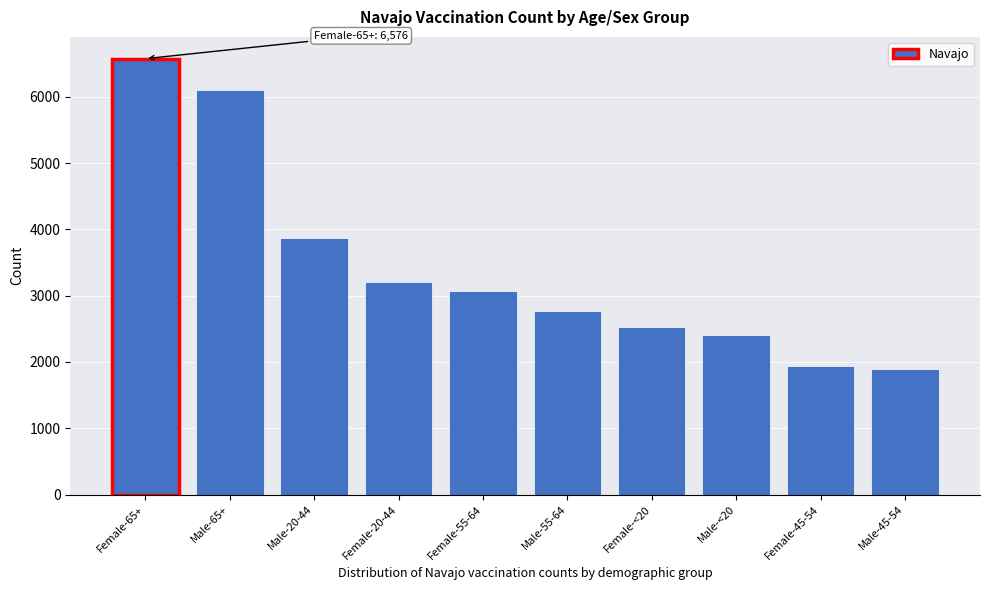

Reading left to right, transcribe all the data shown in this chart.

Female-65+=6576	Male-65+=6108	Male-20-44=3863	Female-20-44=3208	Female-55-64=3076	Male-55-64=2772	Female-<20=2535	Male-<20=2403	Female-45-54=1936	Male-45-54=1900